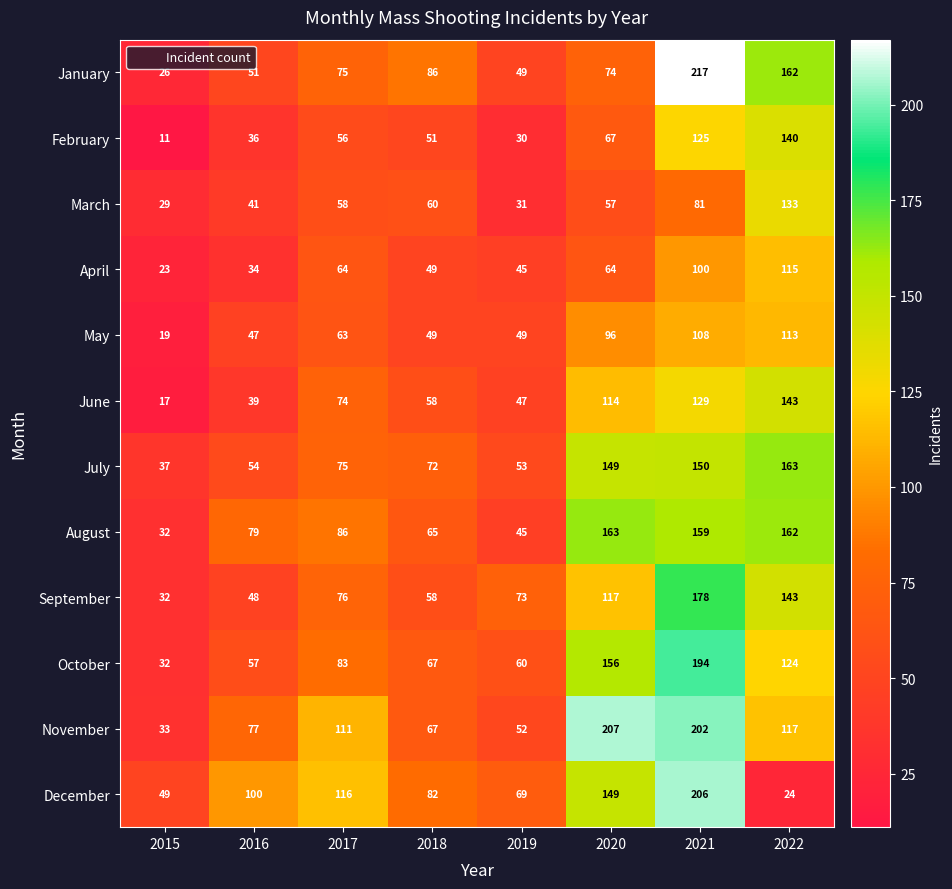

Where is February nearest to the value 75?

2020